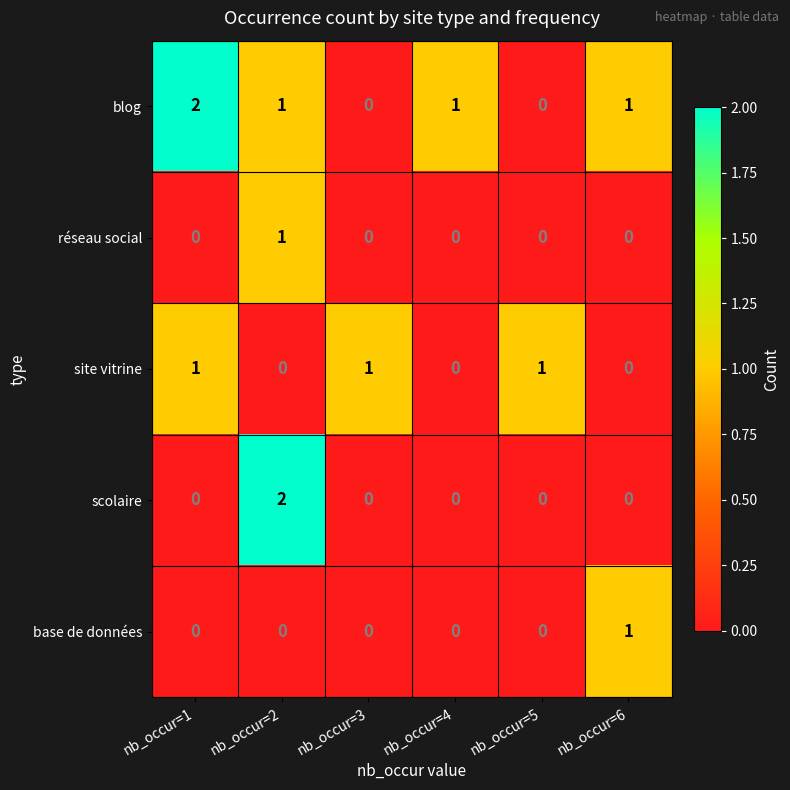

How many blog values are between 0 and 1?

5